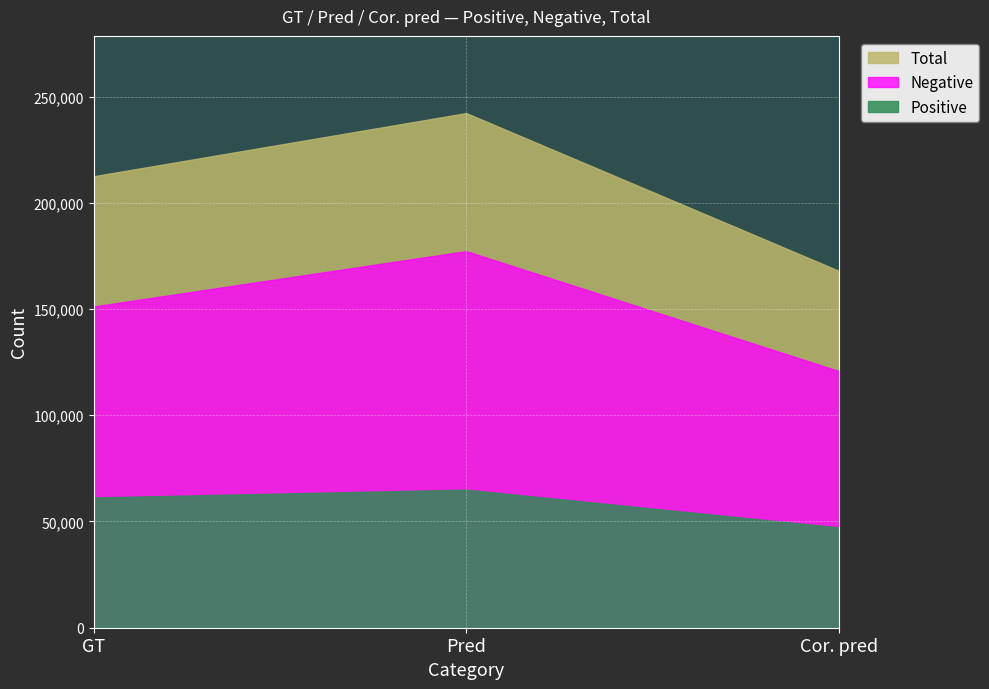

How many distinct data groups are displayed?

3